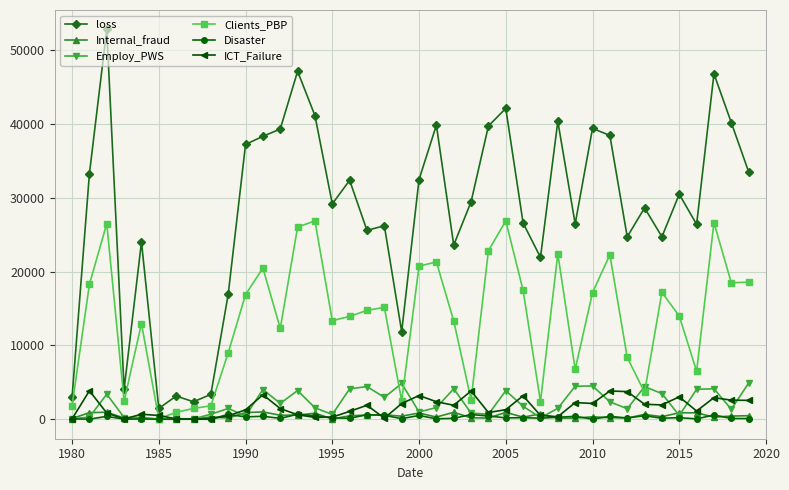

At how many categories does at least one series exceed 34845?

14